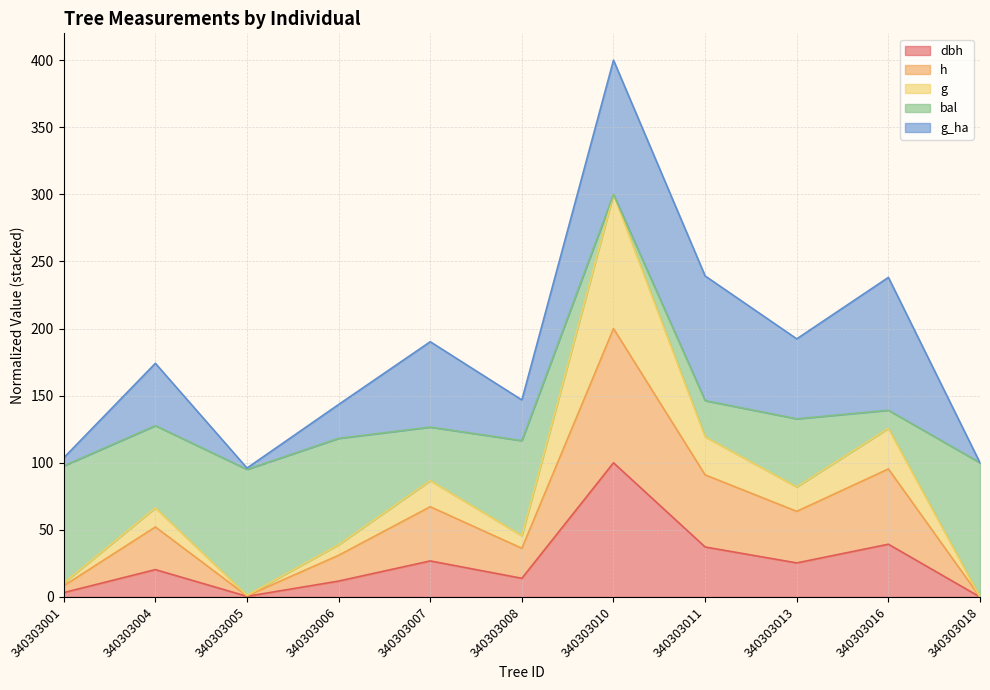

Which series has the widest spread of values?

g